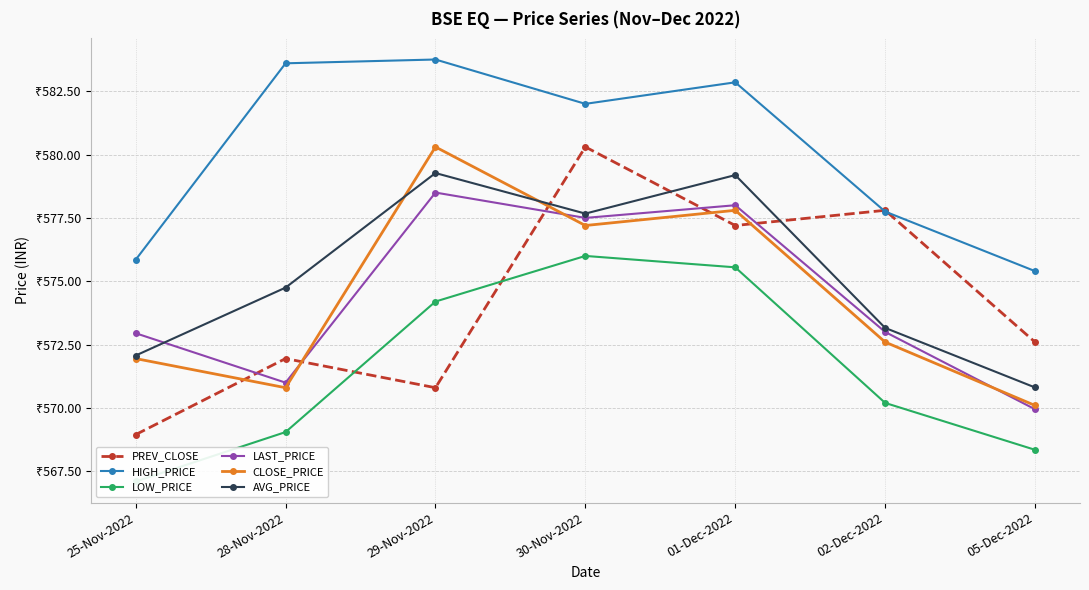

How many data points in LOW_PRICE are above 570?

4